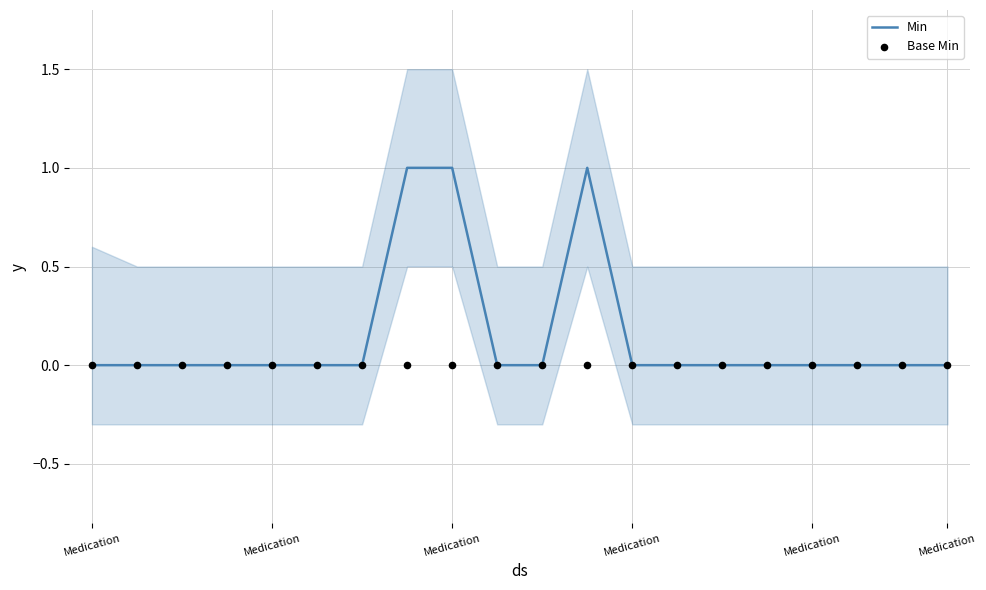

Which series reaches the maximum Y coordinate?

Min